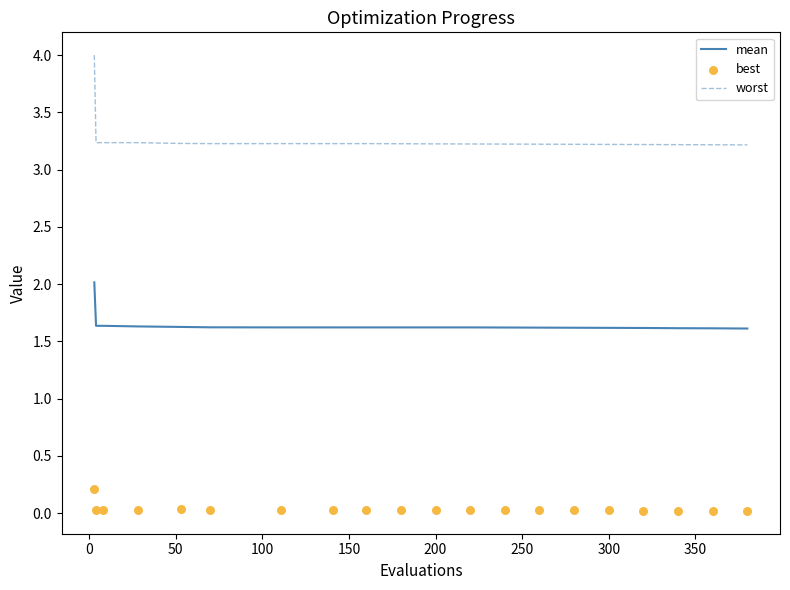

At how many categories does at least one series exceed 3?

20